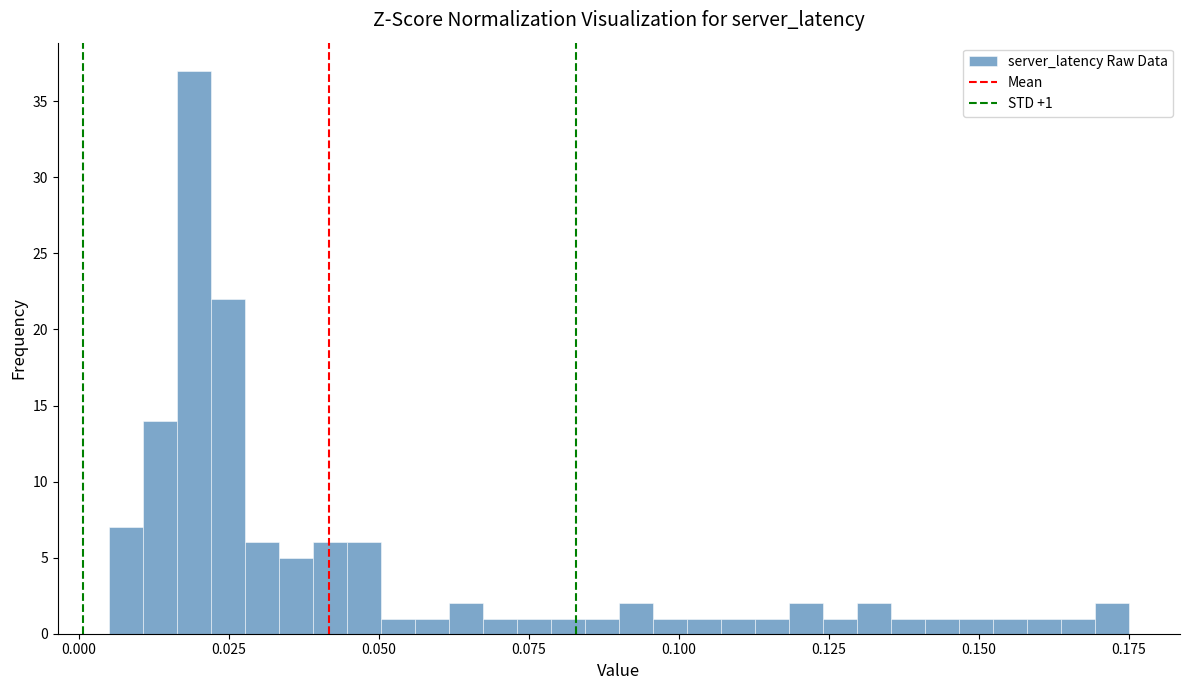

Around what value on the x-axis is the tallest bar? Give the approximate position of its centre, as read against the axis.

0.020